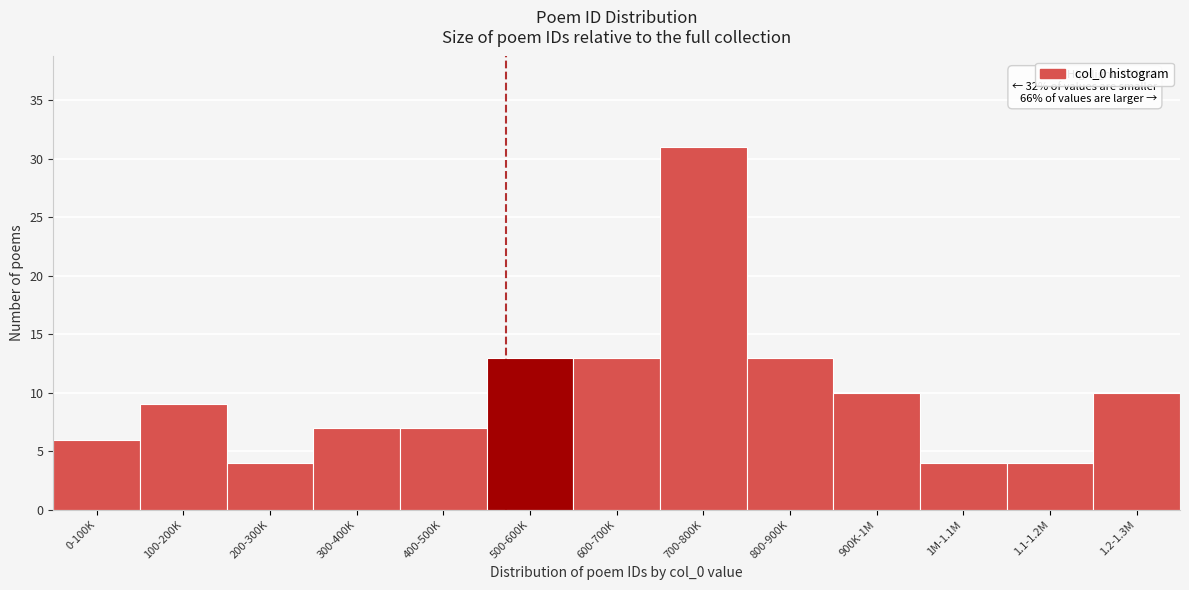

Reading left to right, extract all data points from this chart.

6	9	4	7	7	13	13	31	13	10	4	4	10